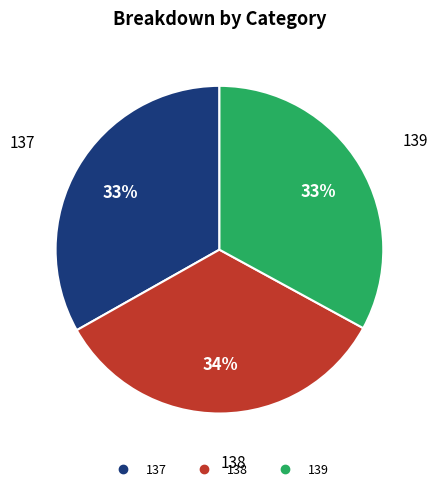

Combined, do 137 and 138 account for over 50%?

Yes